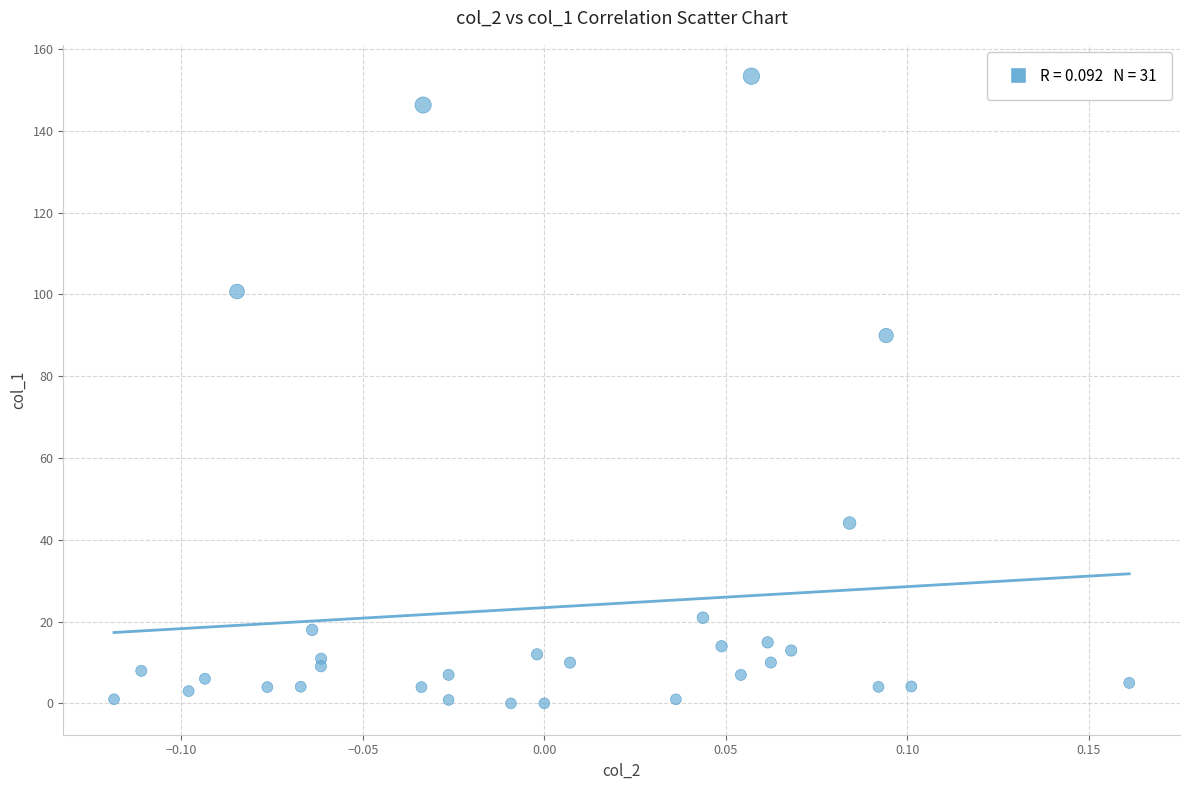

What is the range of Y values (max minus min)?

153.4